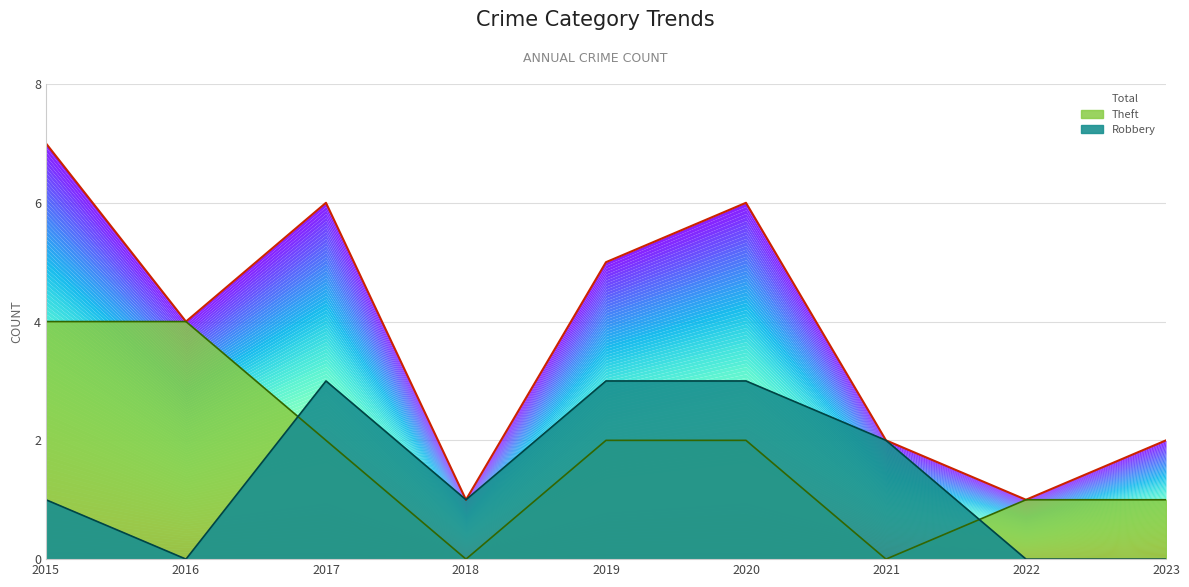

Read the Robbery value at 2015.

1